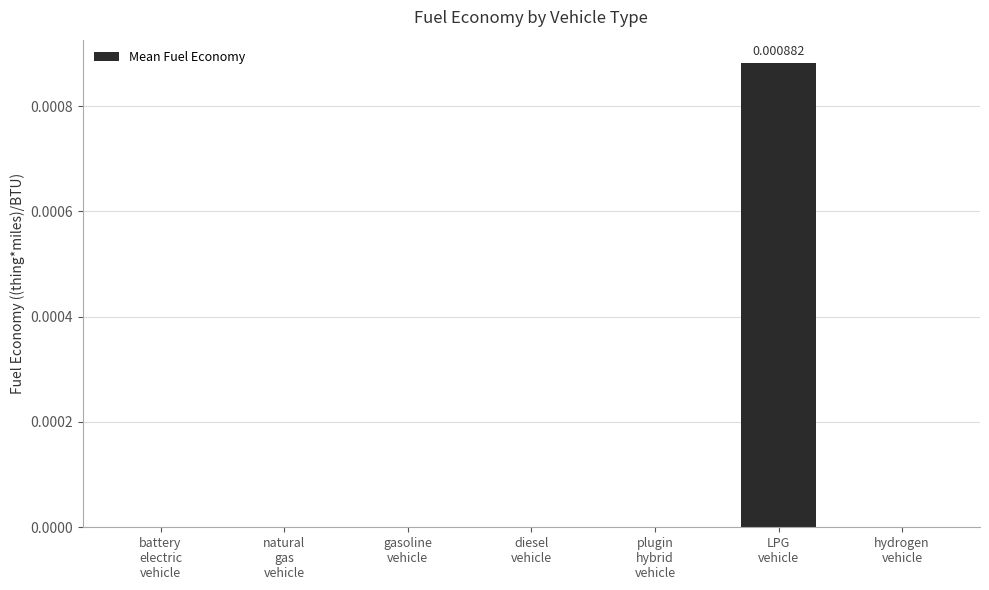

The value at natural
gas
vehicle is 0.0. True or false?

True